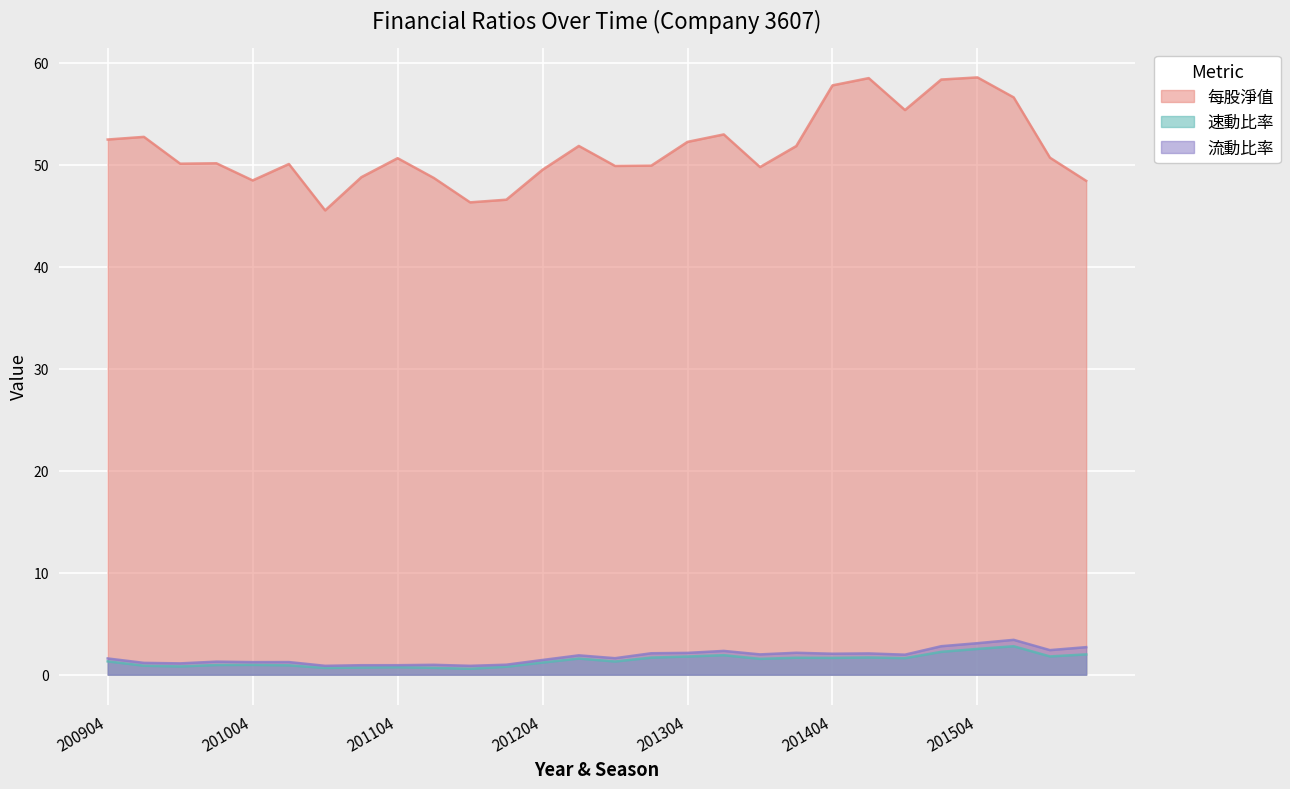

What is the value of the 流動比率 point at the 26th from the left?

3.4